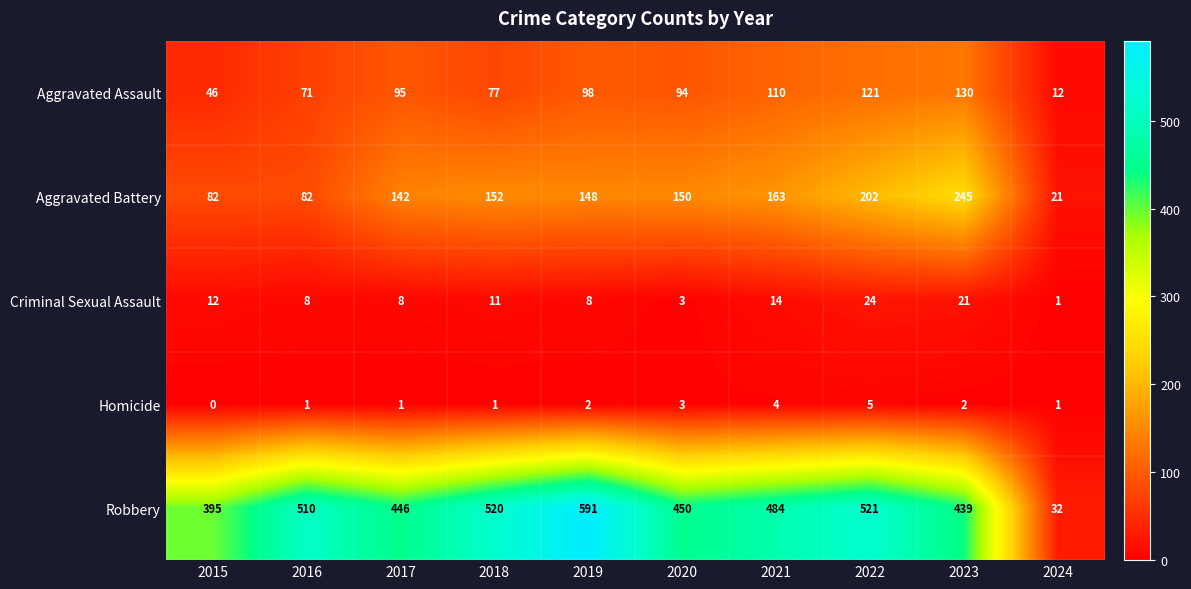

What is the sum of the Aggravated Battery values at 2017 and 2016?

224